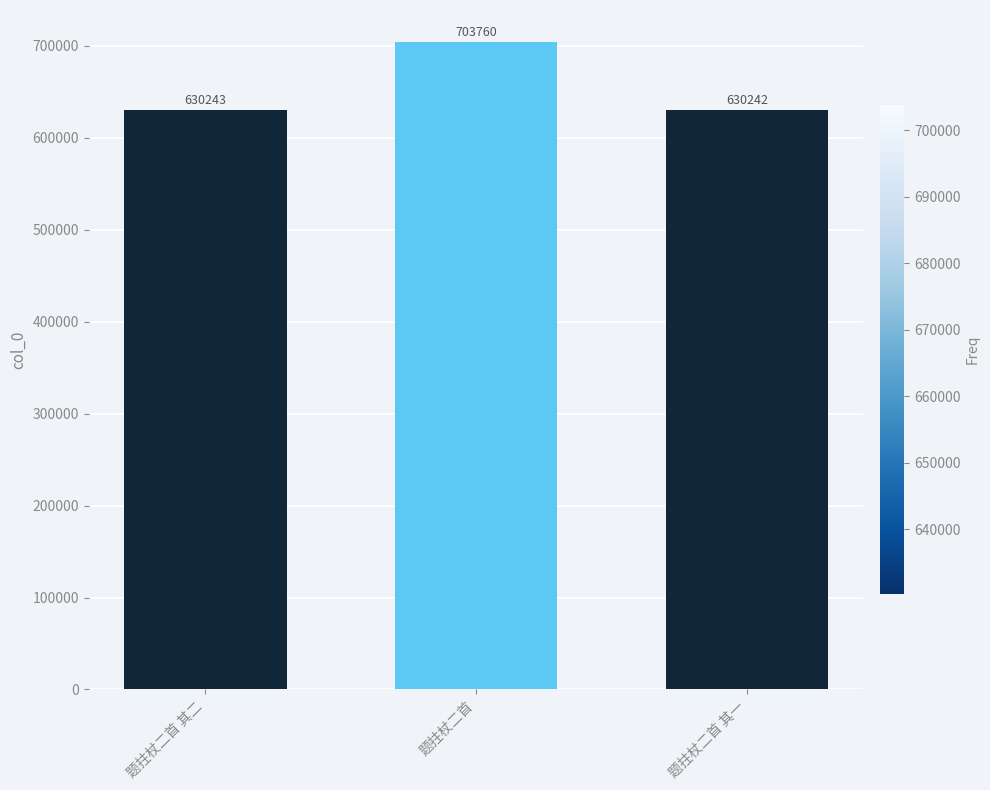

Are the bars grouped side by side (vs. stacked)?

No